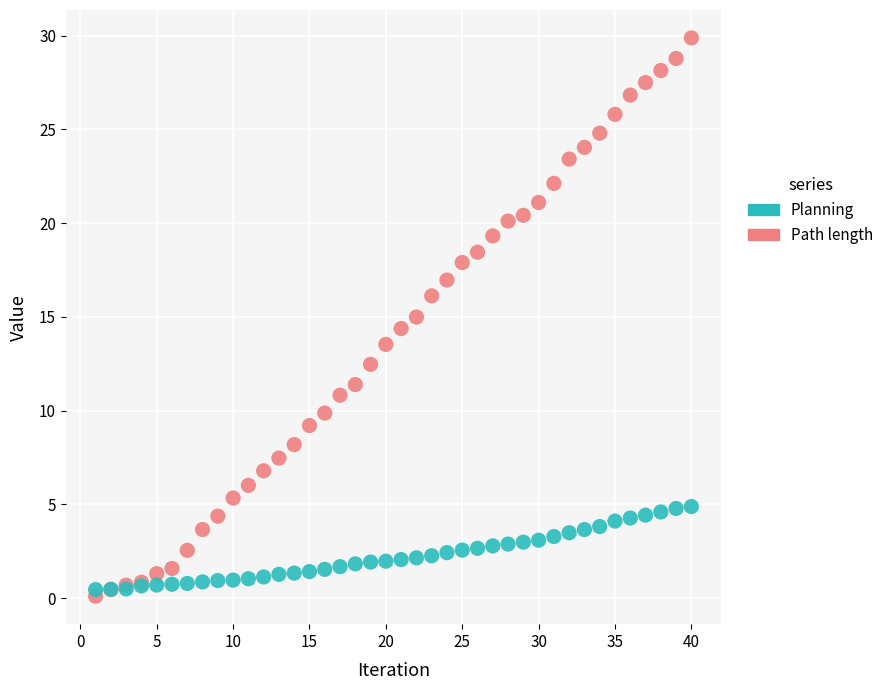

Which series has the largest Y range (max minus min)?

Path length